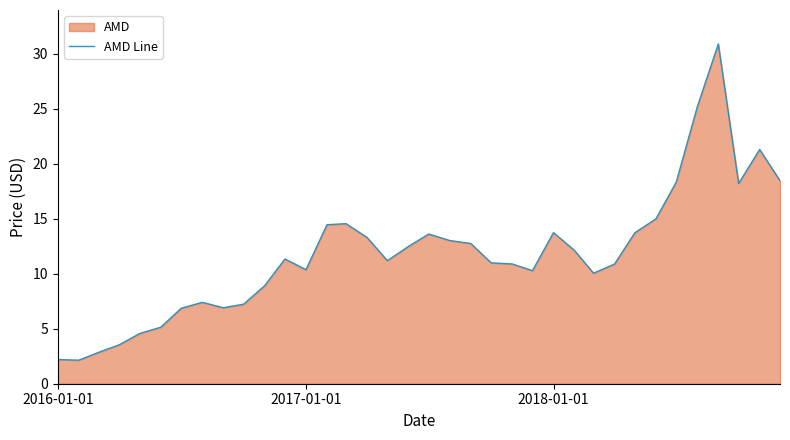

What is the smallest value displayed?

2.1